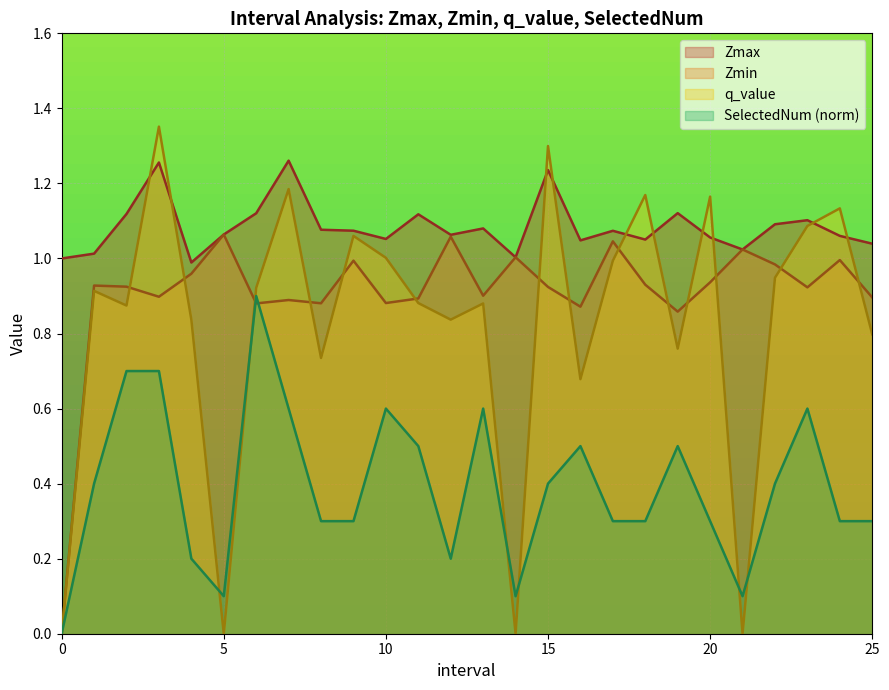

True or false: Zmin and Zmax cross at least once.

False